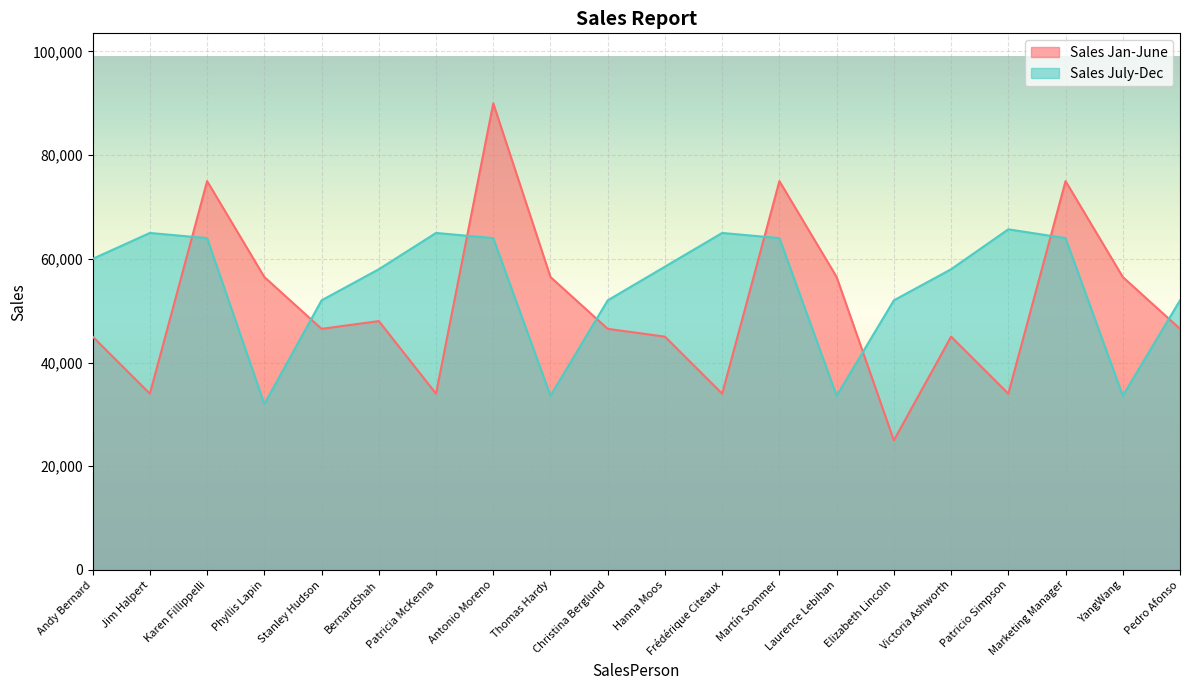

At which category does Sales July-Dec reach its first local peak?

Jim Halpert